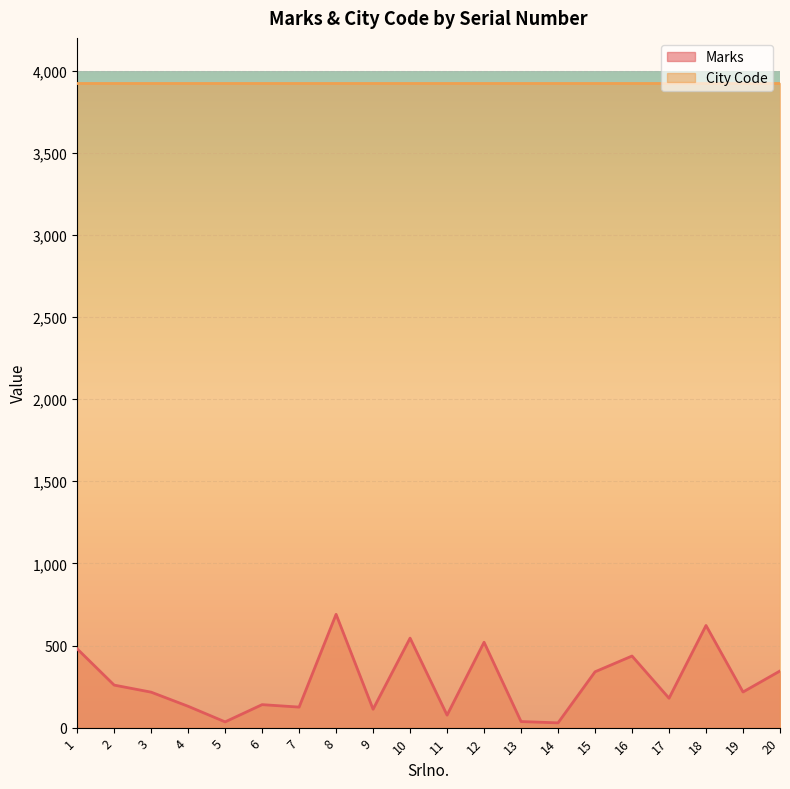

List the labels in order of value, largest first.

8, 18, 10, 12, 1, 16, 20, 15, 2, 19, 3, 17, 6, 4, 7, 9, 11, 13, 5, 14